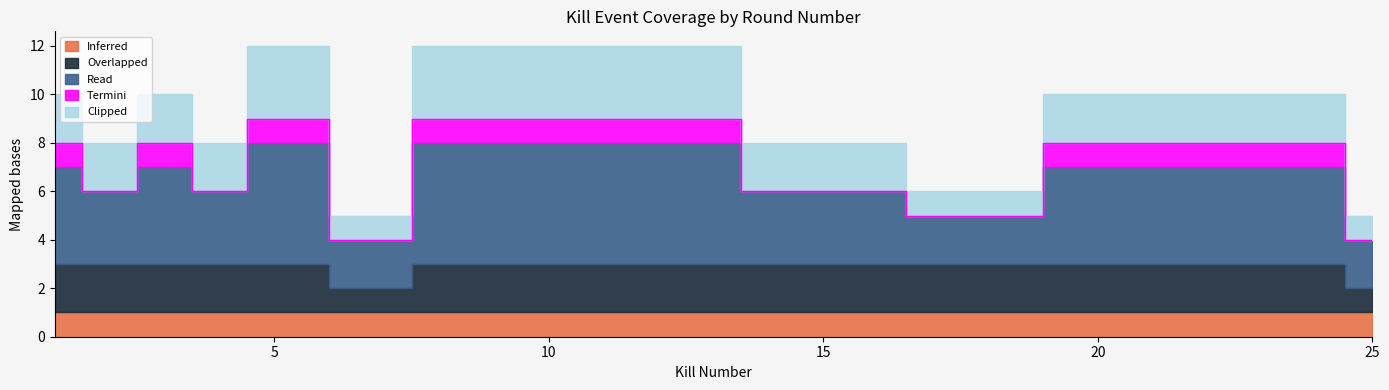

What are all the series names shown in the legend?

Inferred, Overlapped, Read, Termini, Clipped